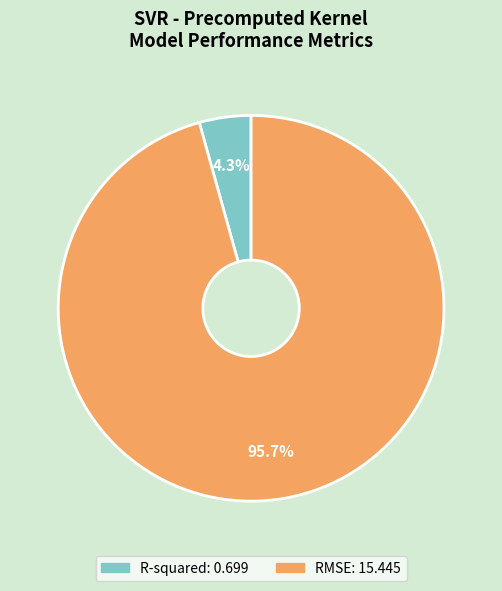

Which slice is the smallest?

R-squared